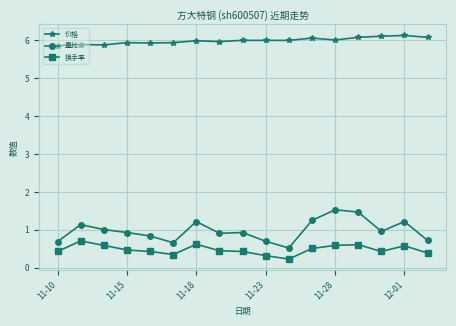

What is the value of the 换手率 point at the 17th from the left?

0.4